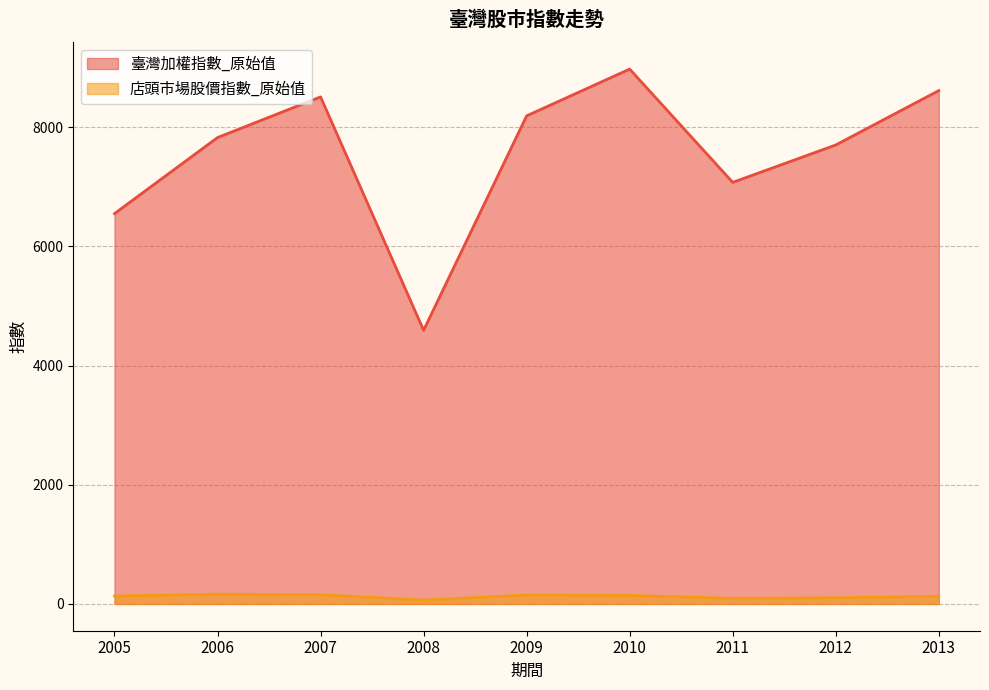

Between 2006 and 2009, which is larger?

2009